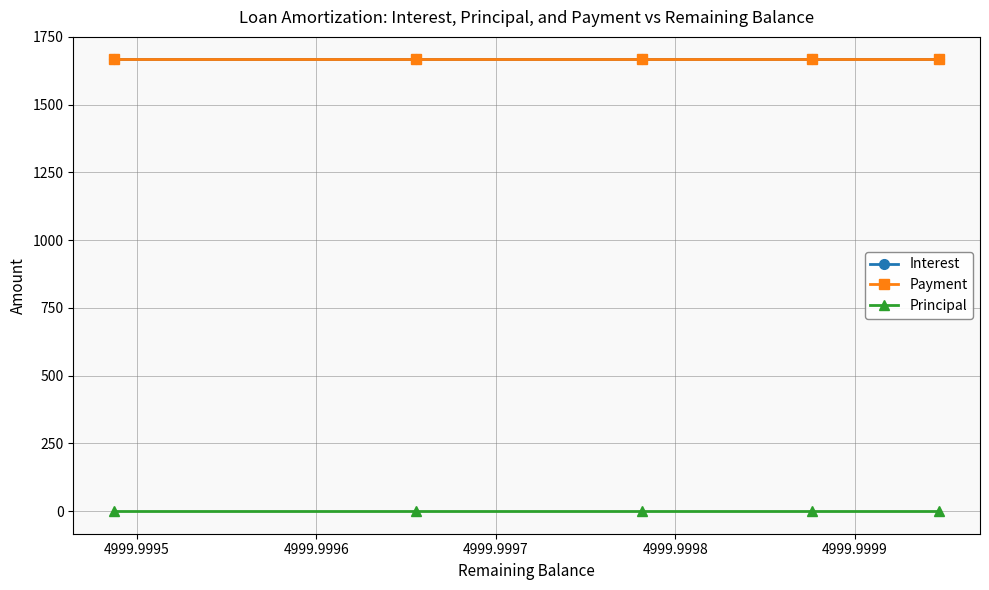

At how many categories does at least one series exceed 1425?

5